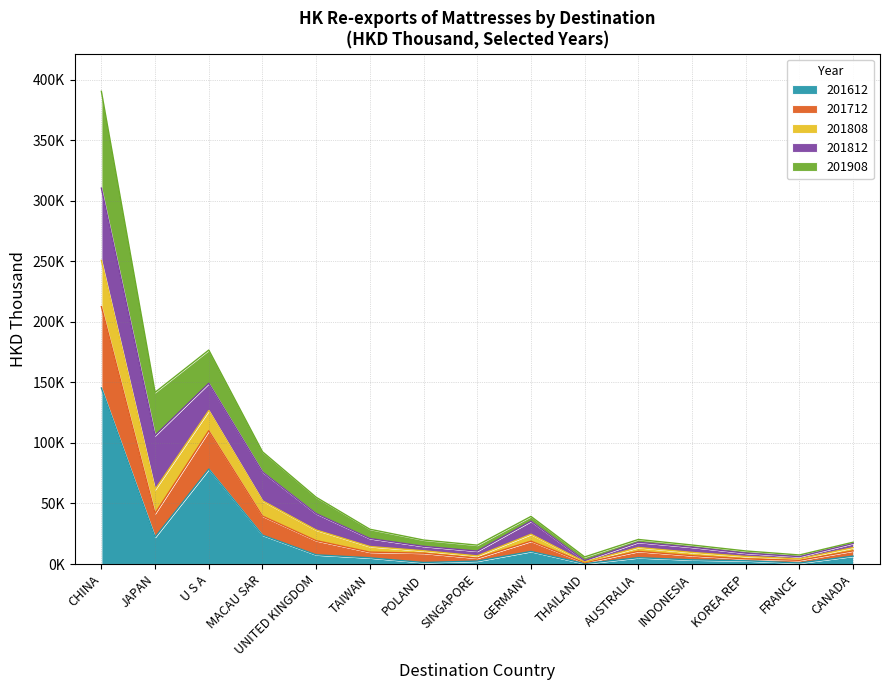

Does the chart have visible grid lines?

Yes